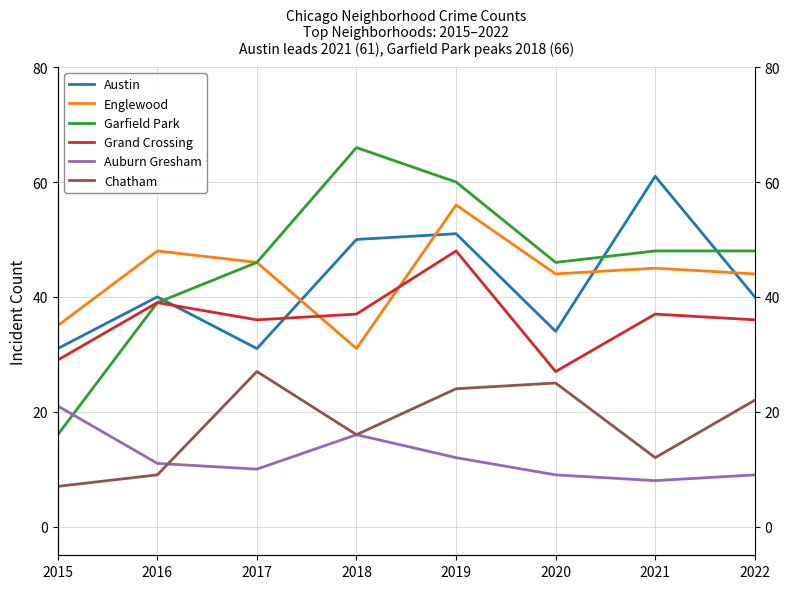

Reading left to right, what are all the values shown in this chart?

Austin: 31	40	31	50	51	34	61	40
Englewood: 35	48	46	31	56	44	45	44
Garfield Park: 16	39	46	66	60	46	48	48
Grand Crossing: 29	39	36	37	48	27	37	36
Auburn Gresham: 21	11	10	16	12	9	8	9
Chatham: 7	9	27	16	24	25	12	22